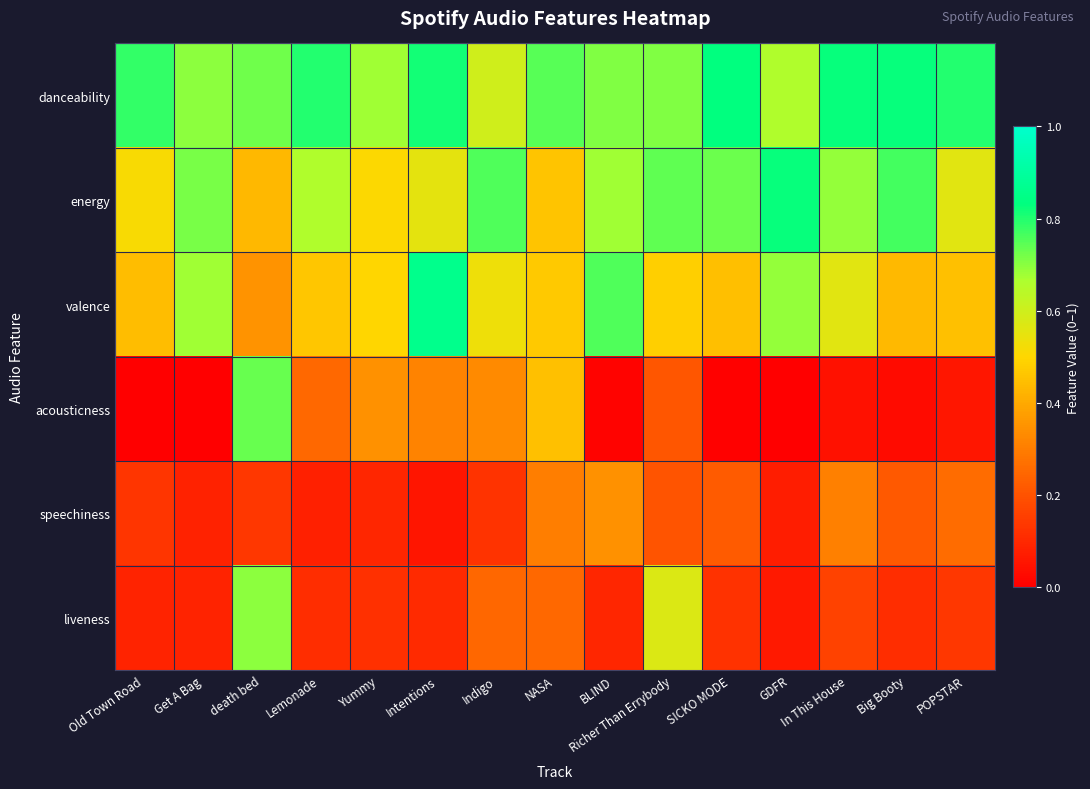

Reading left to right, what are all the values shown in this chart?

danceability: Old Town Road=0.8	Get A Bag=0.7	death bed=0.7	Lemonade=0.8	Yummy=0.7	Intentions=0.8	Indigo=0.6	NASA=0.7	BLIND=0.7	Richer Than Errybody=0.7	SICKO MODE=0.8	GDFR=0.7	In This House=0.8	Big Booty=0.8	POPSTAR=0.8
energy: Old Town Road=0.5	Get A Bag=0.7	death bed=0.4	Lemonade=0.7	Yummy=0.5	Intentions=0.6	Indigo=0.8	NASA=0.5	BLIND=0.7	Richer Than Errybody=0.7	SICKO MODE=0.7	GDFR=0.8	In This House=0.7	Big Booty=0.8	POPSTAR=0.6
valence: Old Town Road=0.4	Get A Bag=0.7	death bed=0.3	Lemonade=0.5	Yummy=0.5	Intentions=0.9	Indigo=0.5	NASA=0.5	BLIND=0.8	Richer Than Errybody=0.5	SICKO MODE=0.4	GDFR=0.7	In This House=0.6	Big Booty=0.4	POPSTAR=0.5
acousticness: Old Town Road=0.0	Get A Bag=0.0	death bed=0.7	Lemonade=0.2	Yummy=0.3	Intentions=0.3	Indigo=0.3	NASA=0.5	BLIND=0.0	Richer Than Errybody=0.2	SICKO MODE=0.0	GDFR=0.0	In This House=0.0	Big Booty=0.0	POPSTAR=0.1
speechiness: Old Town Road=0.1	Get A Bag=0.1	death bed=0.1	Lemonade=0.1	Yummy=0.1	Intentions=0.1	Indigo=0.1	NASA=0.3	BLIND=0.3	Richer Than Errybody=0.2	SICKO MODE=0.2	GDFR=0.1	In This House=0.3	Big Booty=0.2	POPSTAR=0.3
liveness: Old Town Road=0.1	Get A Bag=0.1	death bed=0.7	Lemonade=0.1	Yummy=0.1	Intentions=0.1	Indigo=0.2	NASA=0.3	BLIND=0.1	Richer Than Errybody=0.6	SICKO MODE=0.1	GDFR=0.1	In This House=0.2	Big Booty=0.1	POPSTAR=0.1